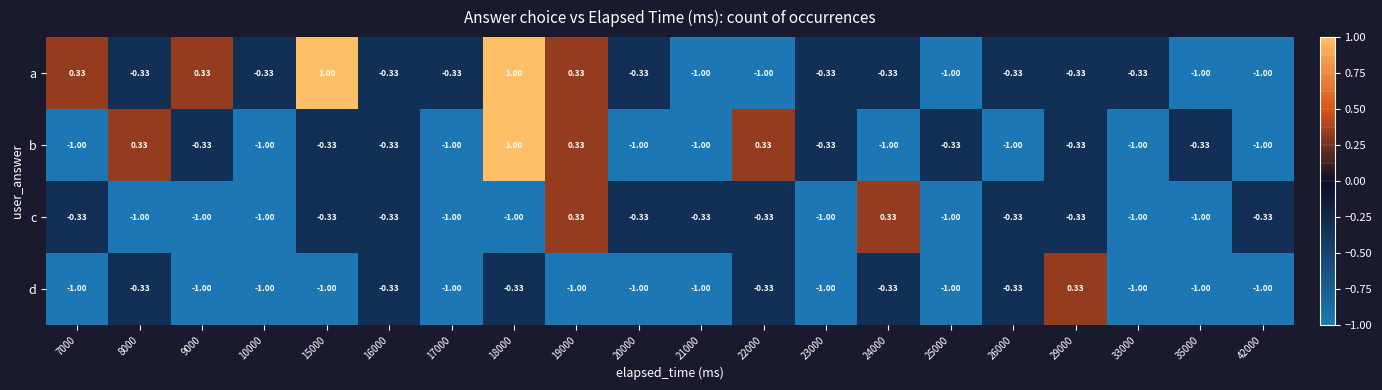

List the series in order of their overall mean, highest first.

a, b, c, d